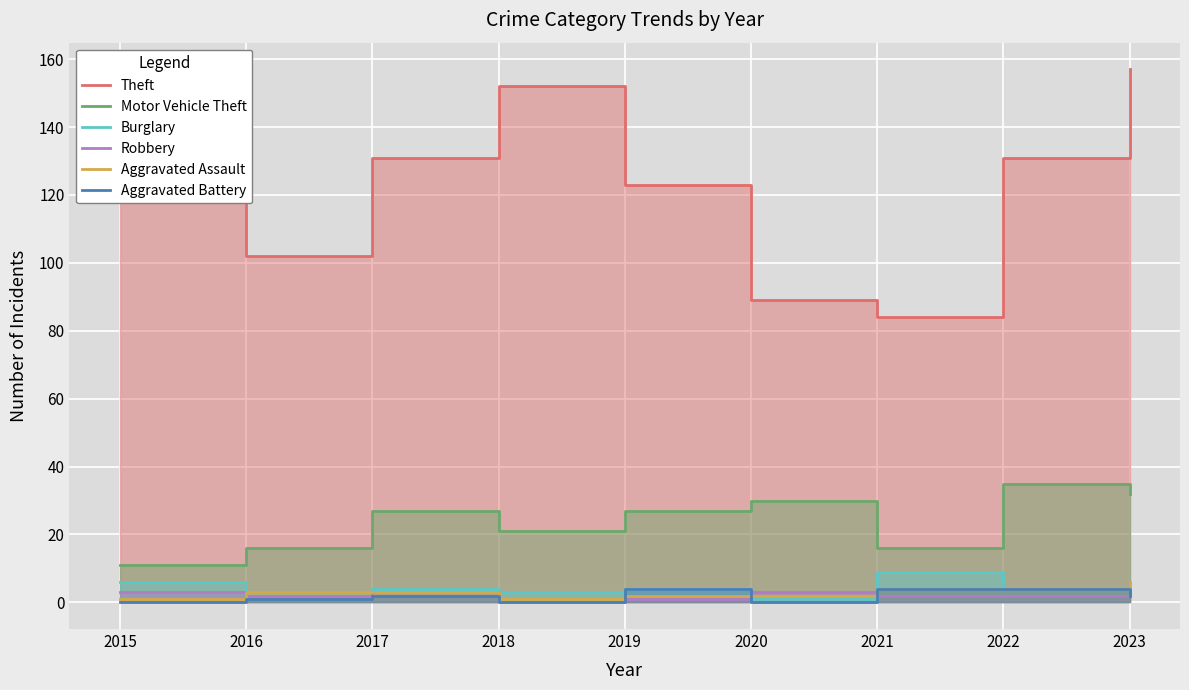

What is the value of the Aggravated Assault point at the 1st from the left?

1